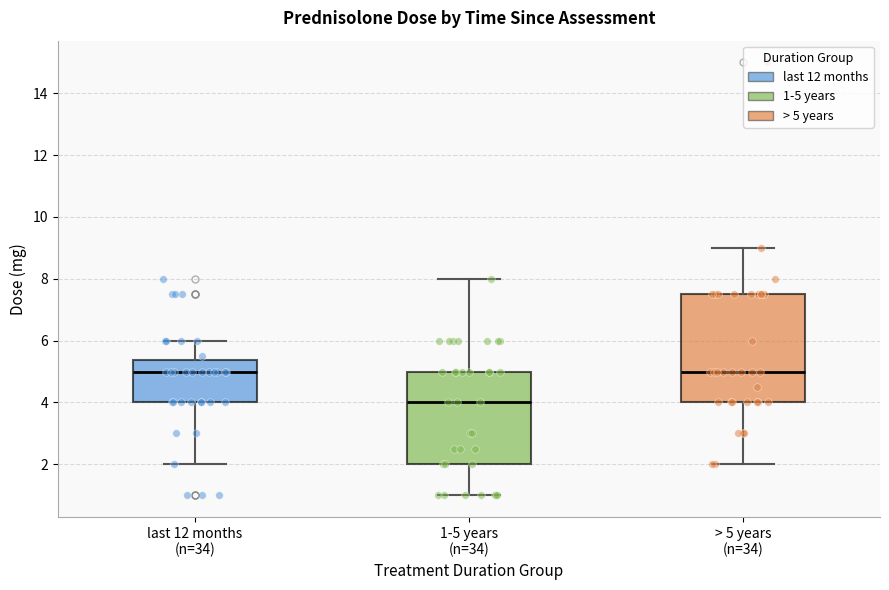

Reading left to right, read every box against the y-axis: the position of its median line, the range the box covers, and the ends of its whiskers. The values are not printed on the chart, so give them approximately, as read against the axis.

last 12 months (n=34): median 5.0, box 4.0 to 5.4, whiskers 2.0 to 6.0
1-5 years (n=34): median 4.0, box 2.0 to 5.0, whiskers 1.0 to 8.0
> 5 years (n=34): median 5.0, box 4.0 to 7.6, whiskers 2.0 to 9.0